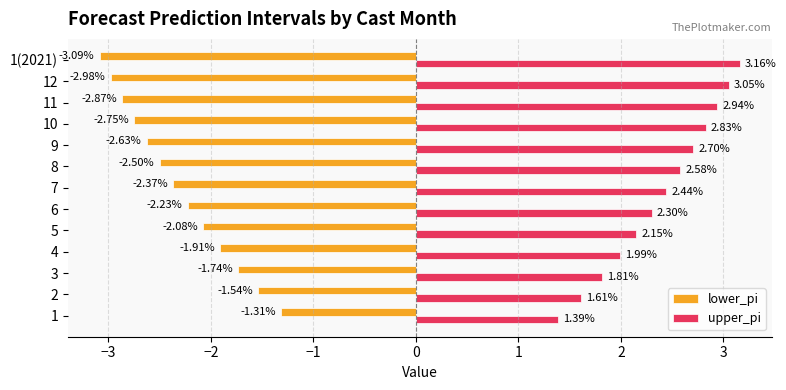

Where is upper_pi nearest to the value 2?

4